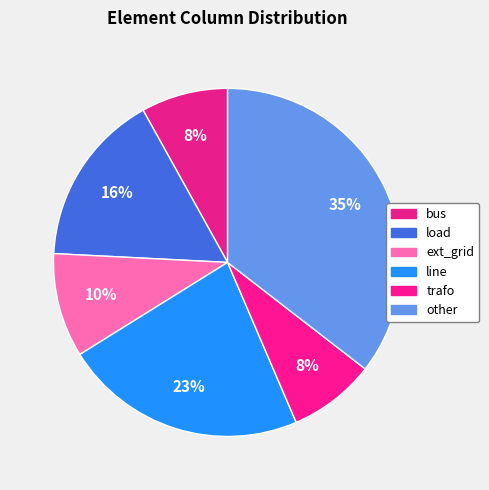

To the nearest percent, what is the difference between the largest and smallest slice percentages?

27%